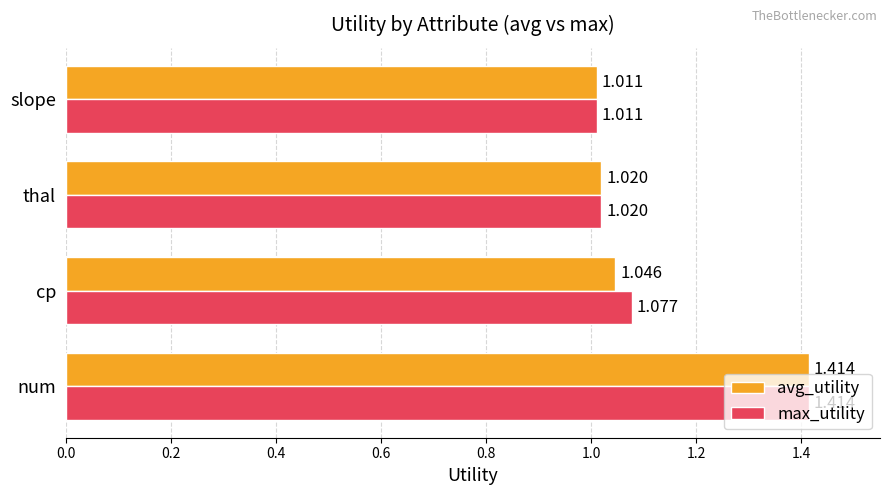

Rank the series at cp from lowest to highest value.

avg_utility, max_utility